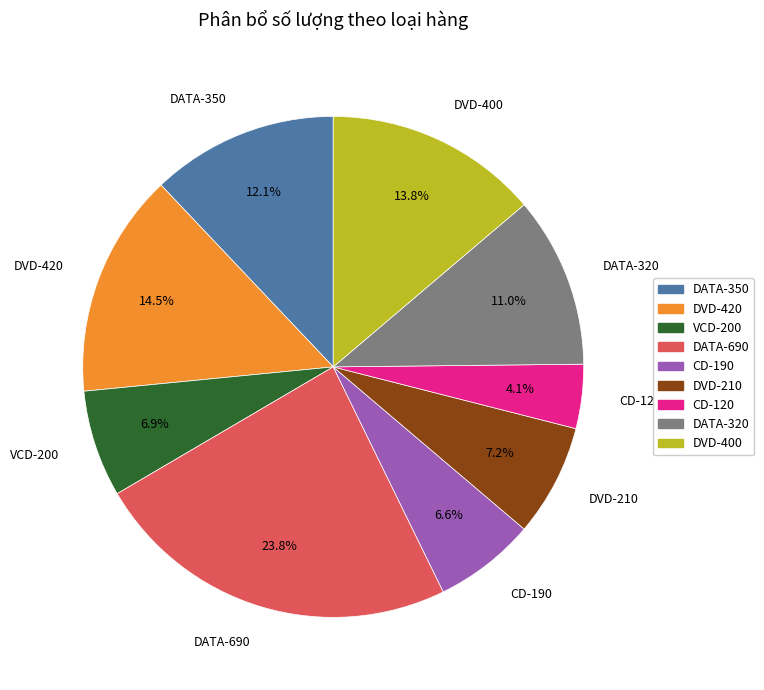

To the nearest percent, what is the average slice percentage?

11%